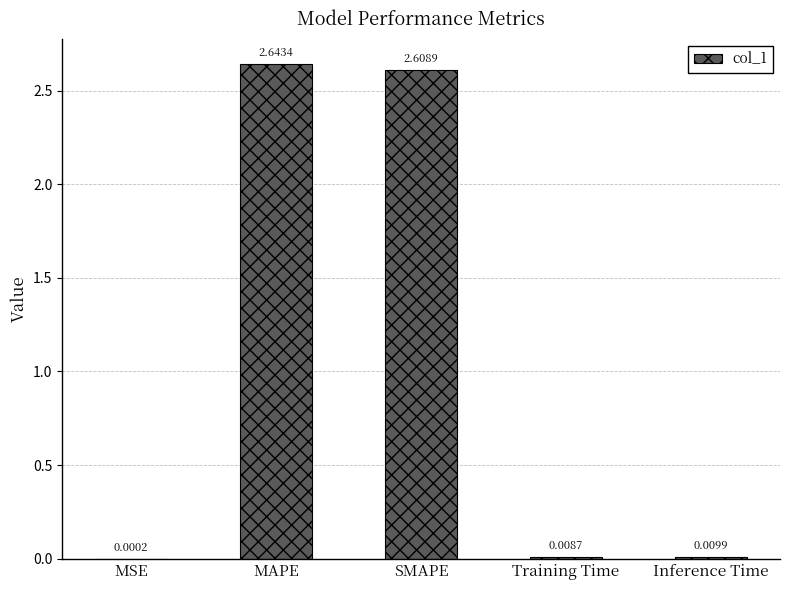

Where is the data nearest to the value 1?

Inference Time